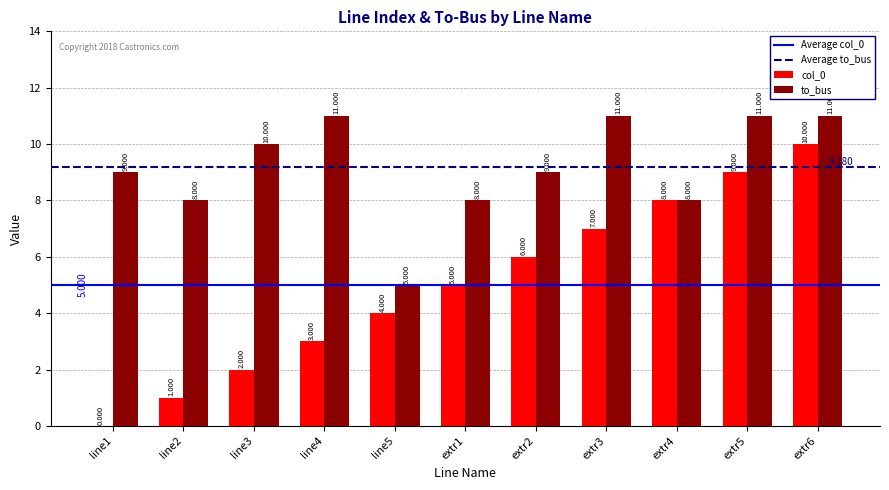

Count the to_bus values in the range 8 to 11.

10